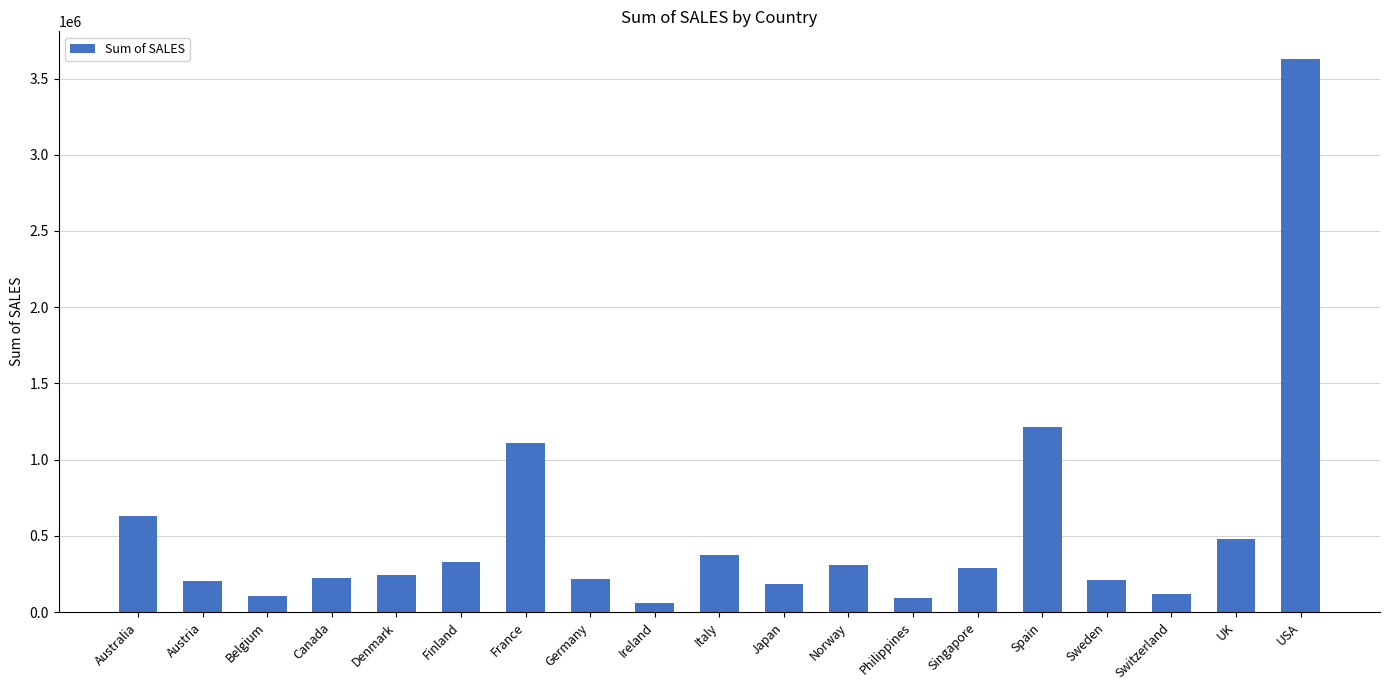

The chart shows a value of 329581.9 at Finland. True or false?

True